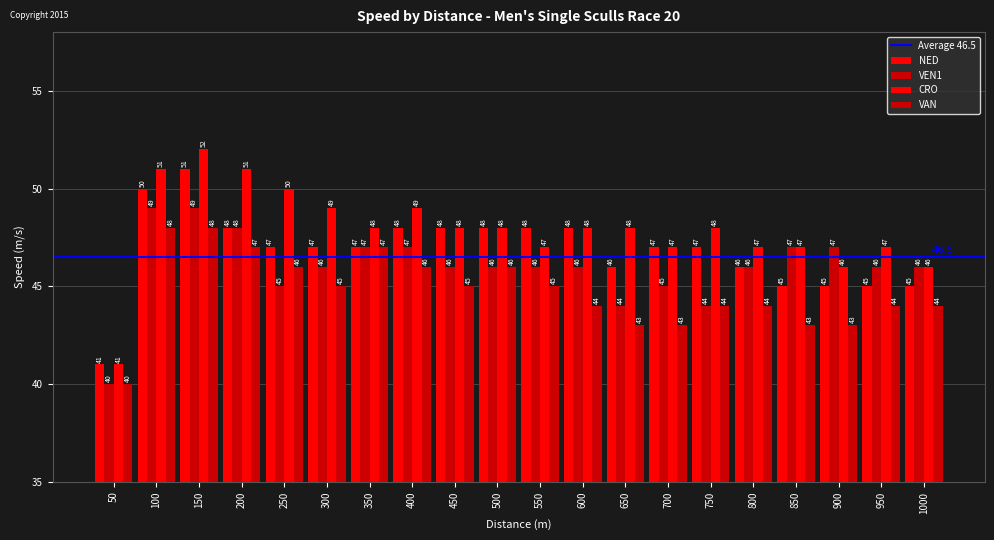

Rank the categories by VEN1 value from highest to lowest.

100, 150, 200, 350, 400, 850, 900, 300, 450, 500, 550, 600, 800, 950, 1000, 250, 700, 650, 750, 50